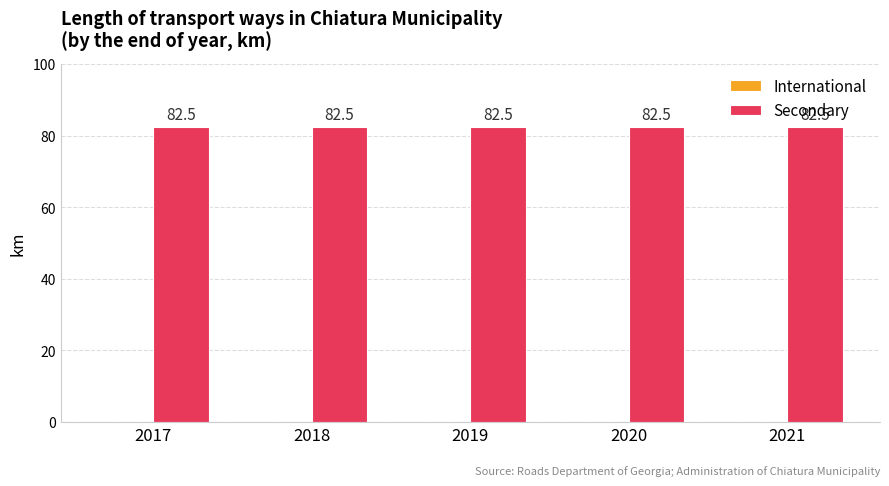

At which label is Secondary closest to 82?

2017